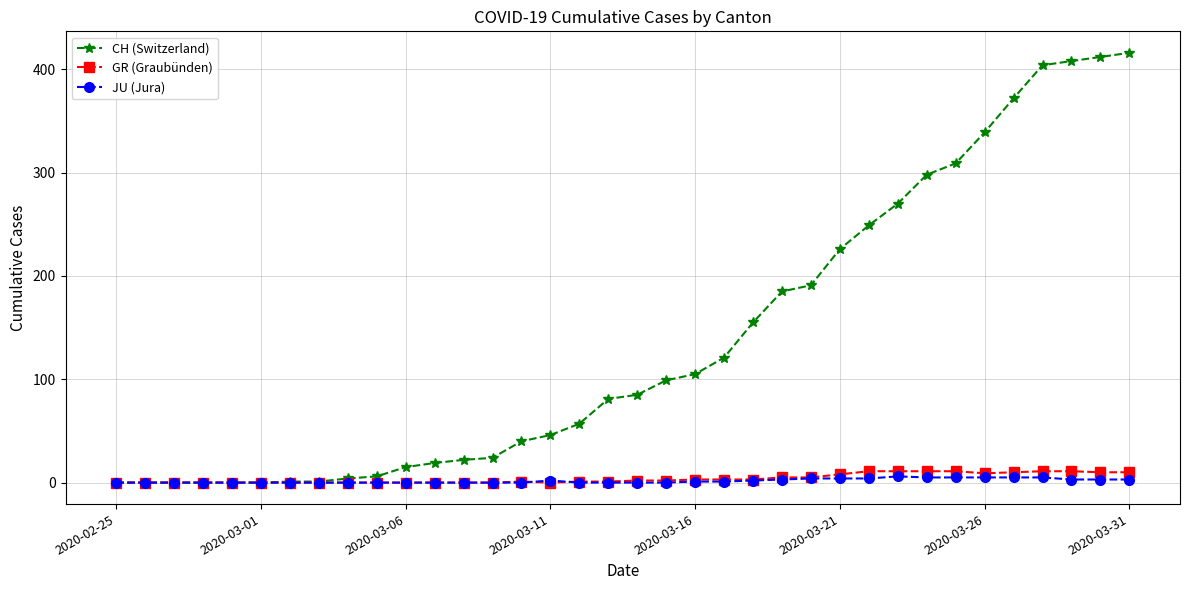

How many lines are shown in the chart?

3